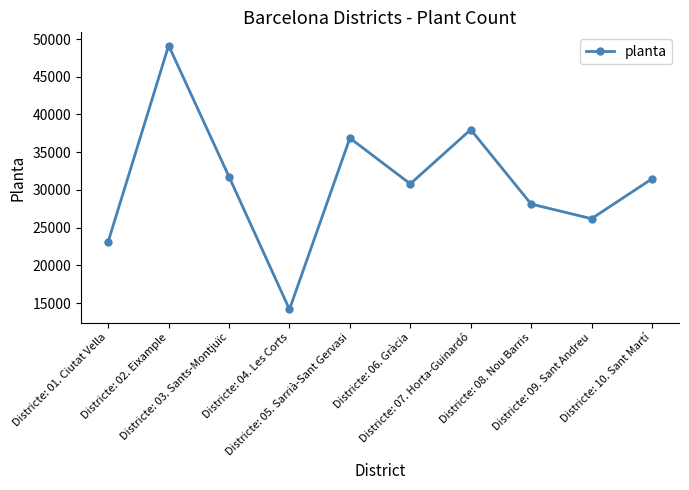

Count the number of categories in the chart.

10